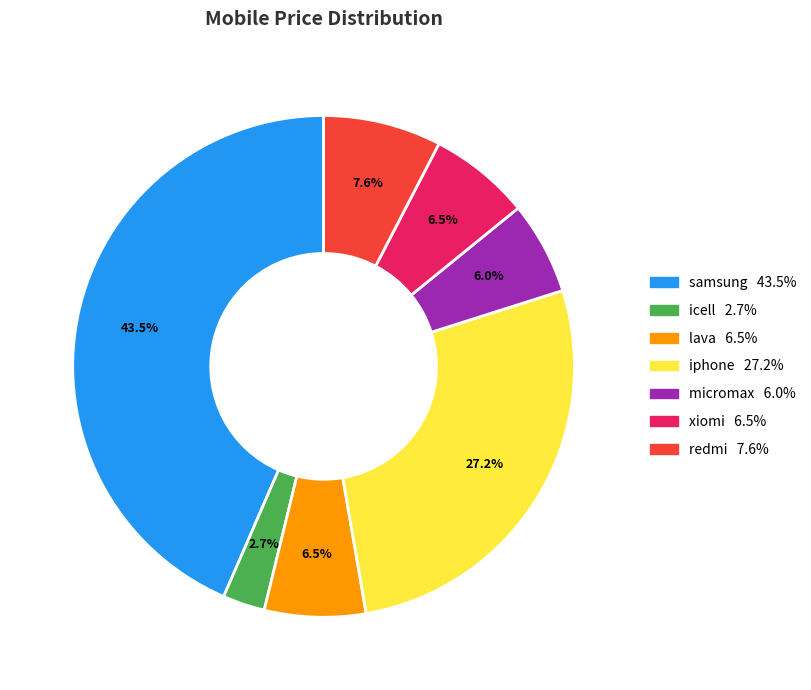

True or false: micromax accounts for 1% of the total.

False